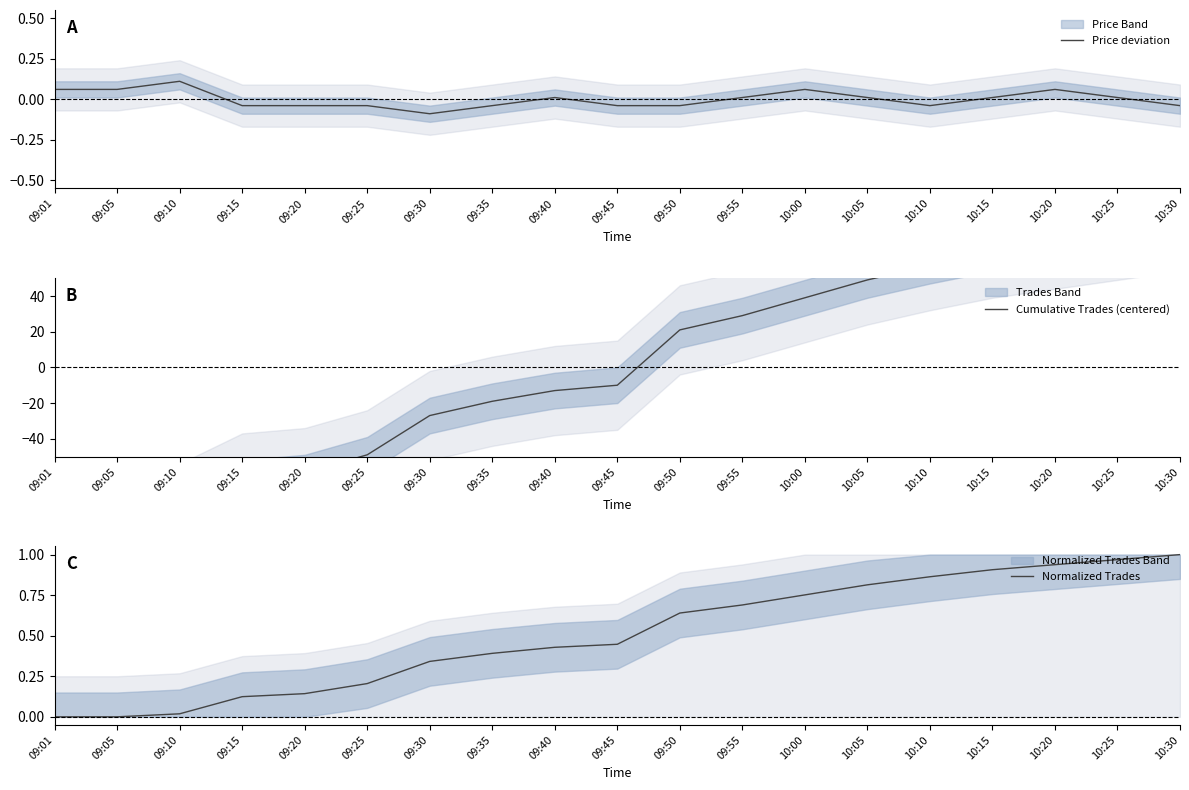

What is the label of the 1st point from the right?

10:30